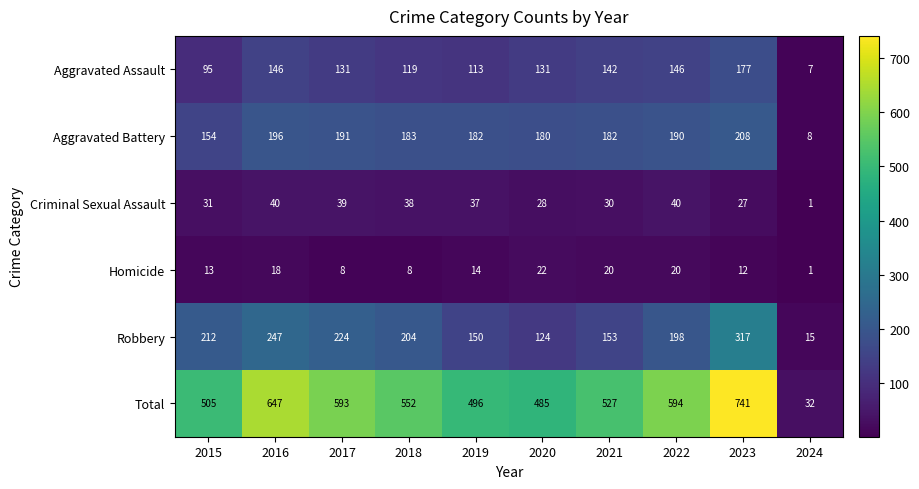

Between 2017 and 2020, which series saw the biggest shift?

Total